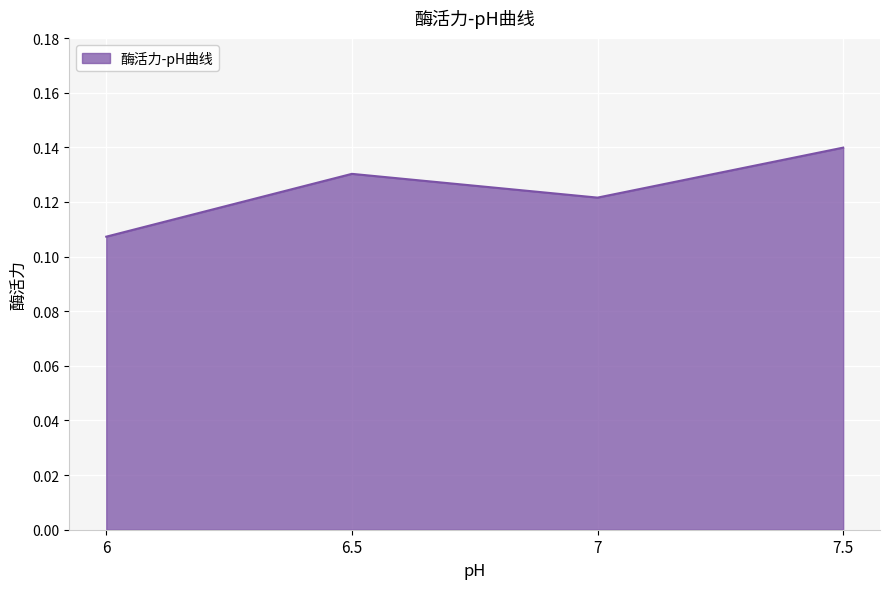

The value at 7.5 is 0.2. True or false?

False